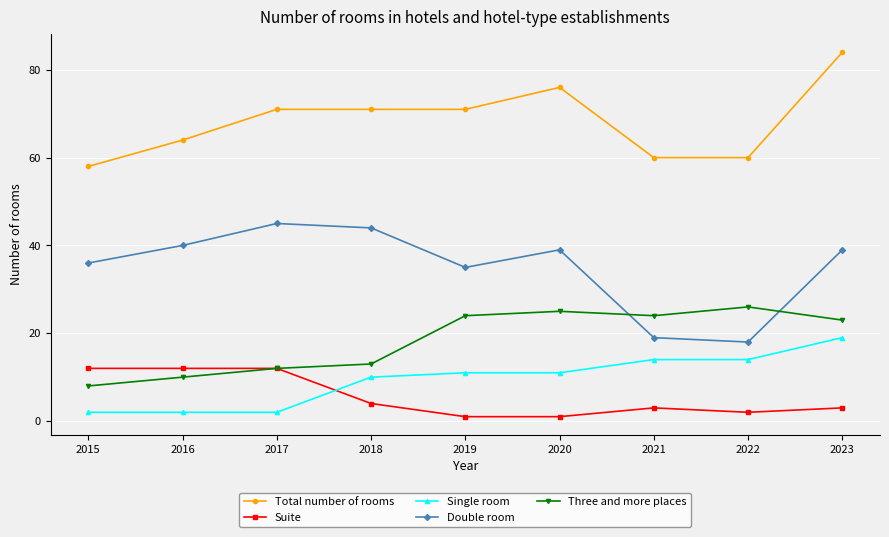

True or false: Total number of rooms and Single room intersect in this chart.

False